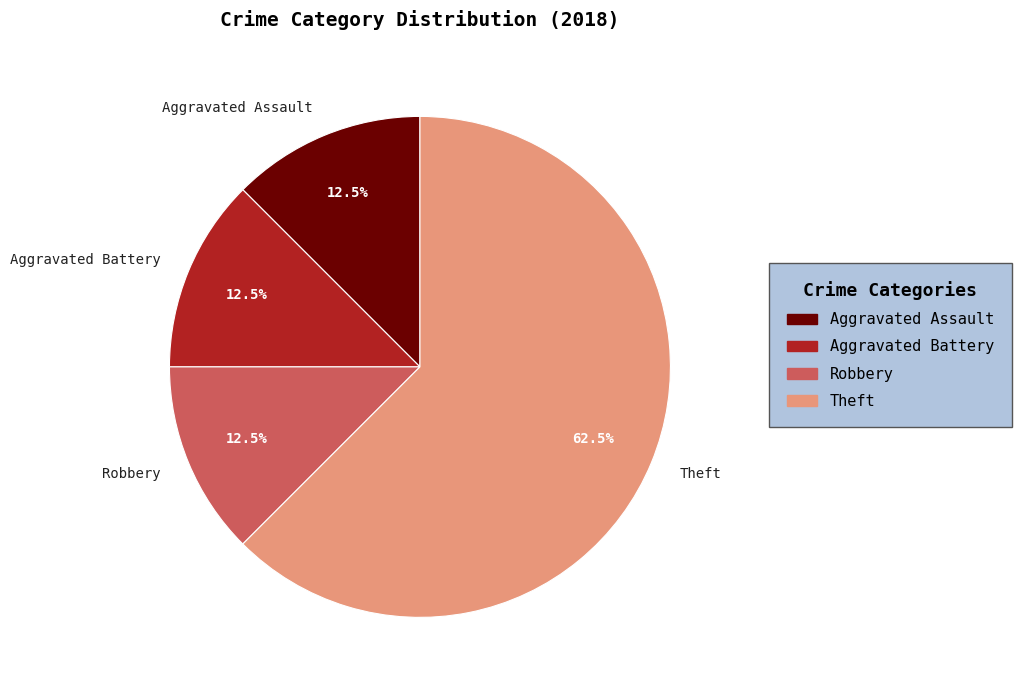

To the nearest percent, what is the difference between the largest and smallest slice percentages?

50%